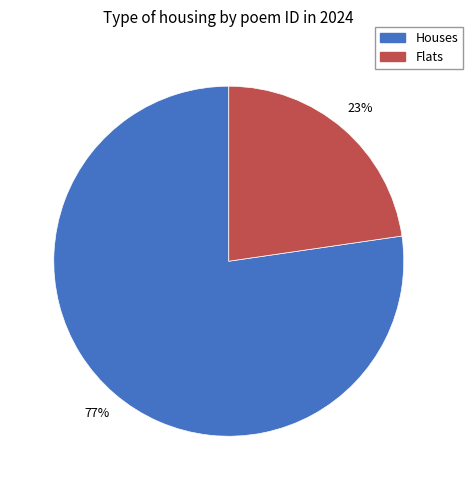

To the nearest percent, what is the average slice percentage?

50%